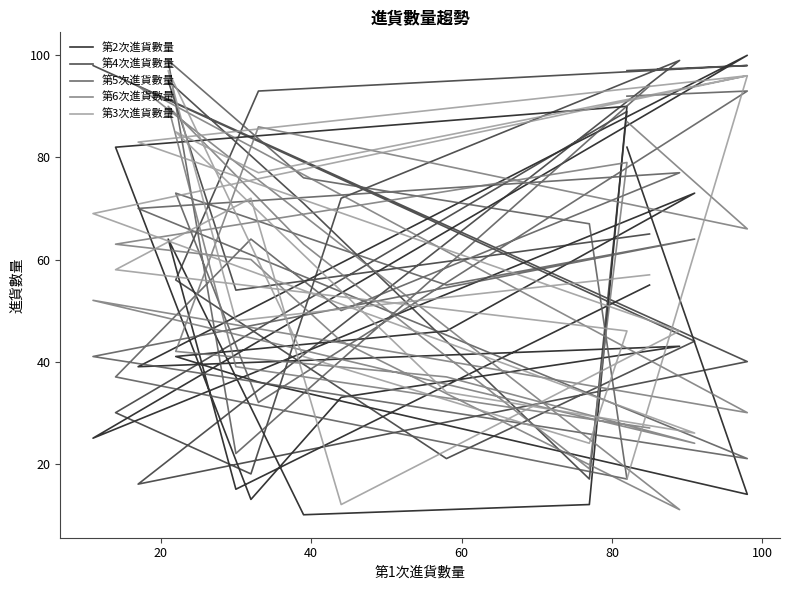

At which category is the sum across all series the highest?

40